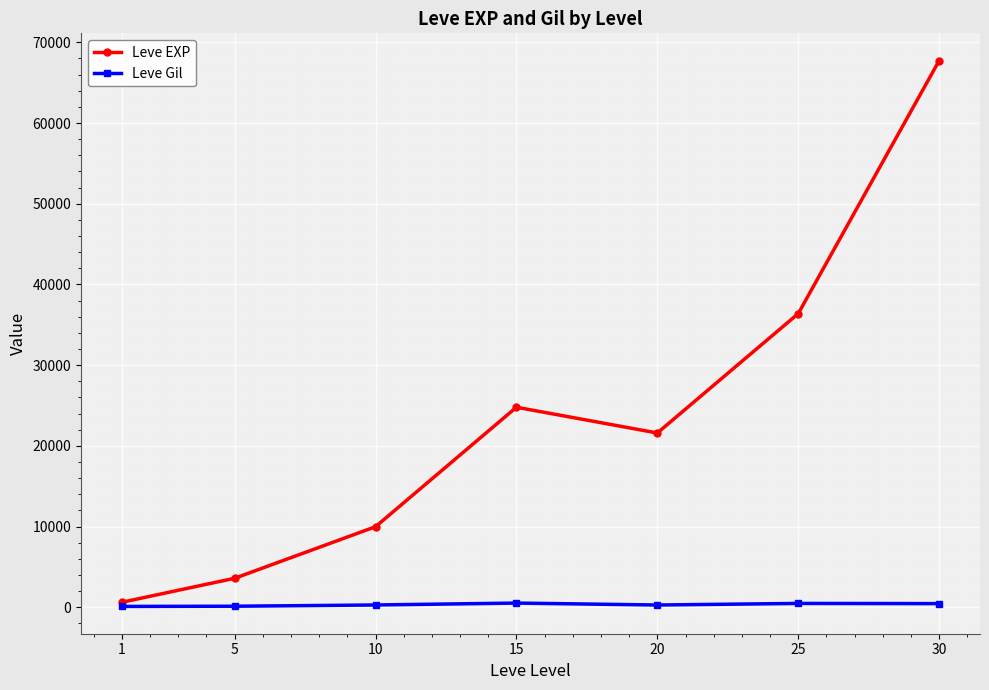

True or false: Leve EXP has more than 1 interior local peaks.

False